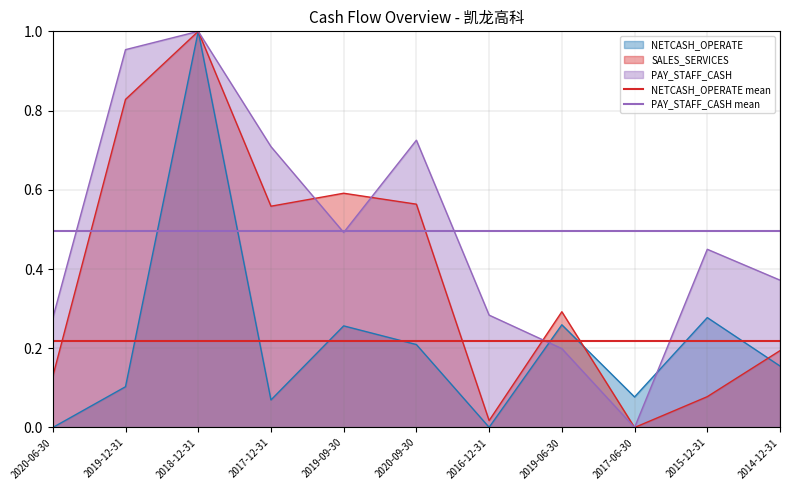

What is the minimum value for PAY_STAFF_CASH mean?

0.5